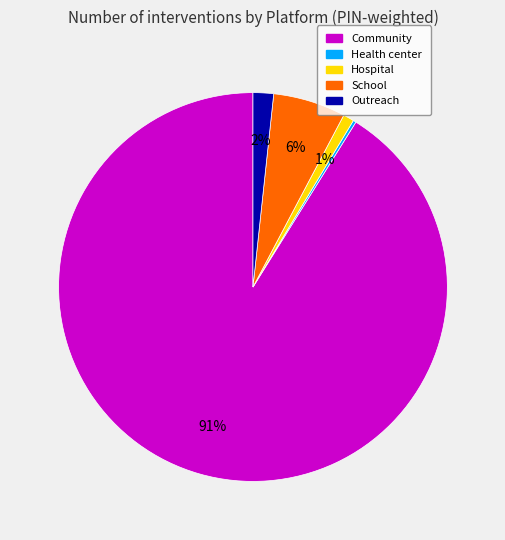

To the nearest percent, what is the difference between the largest and smallest slice percentages?

91%